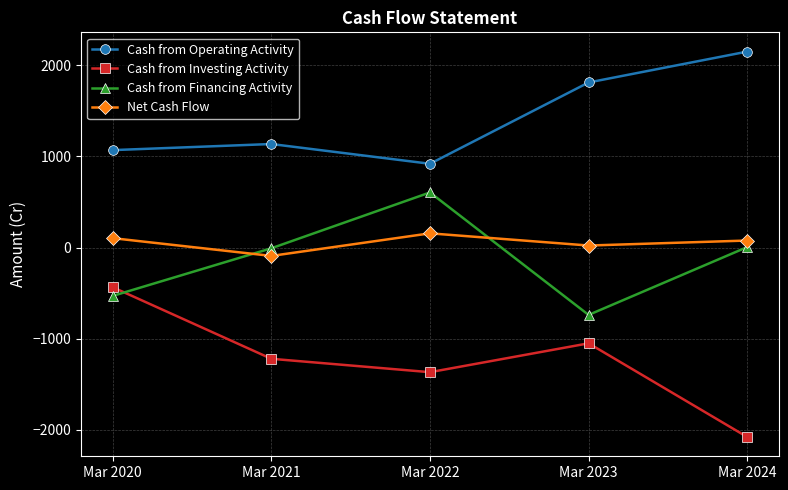

Is the value of Cash from Financing Activity at Mar 2023 greater than the value of Cash from Operating Activity at Mar 2024?

No